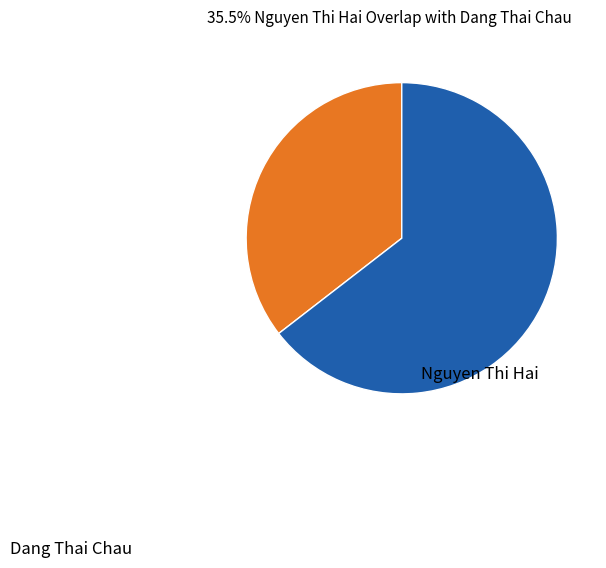

Does any single category account for the majority?

Yes